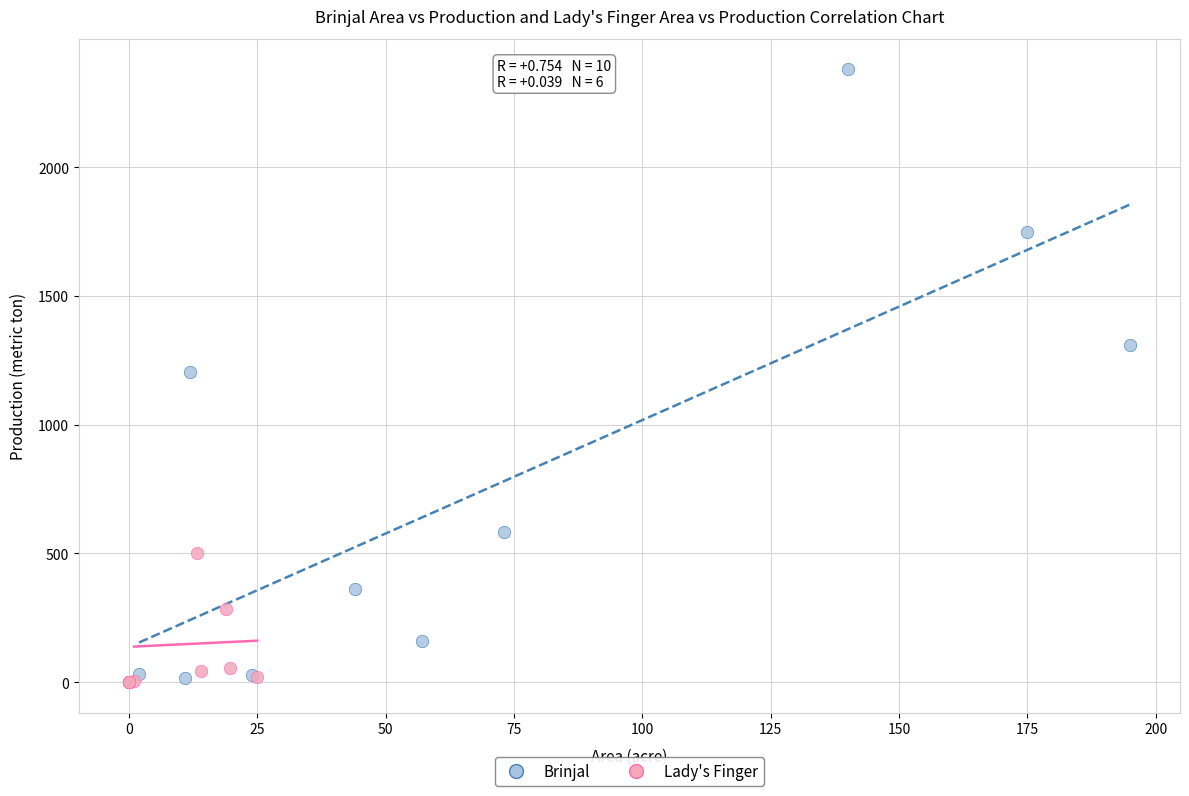

Which series contains the highest Y value?

Brinjal